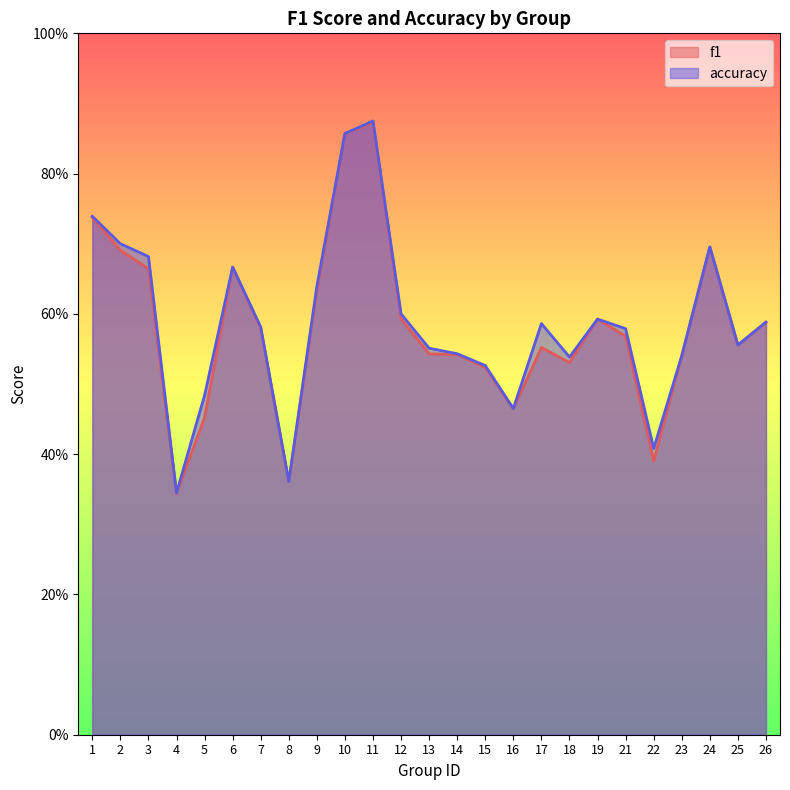

Which category has the highest value across all series?

11